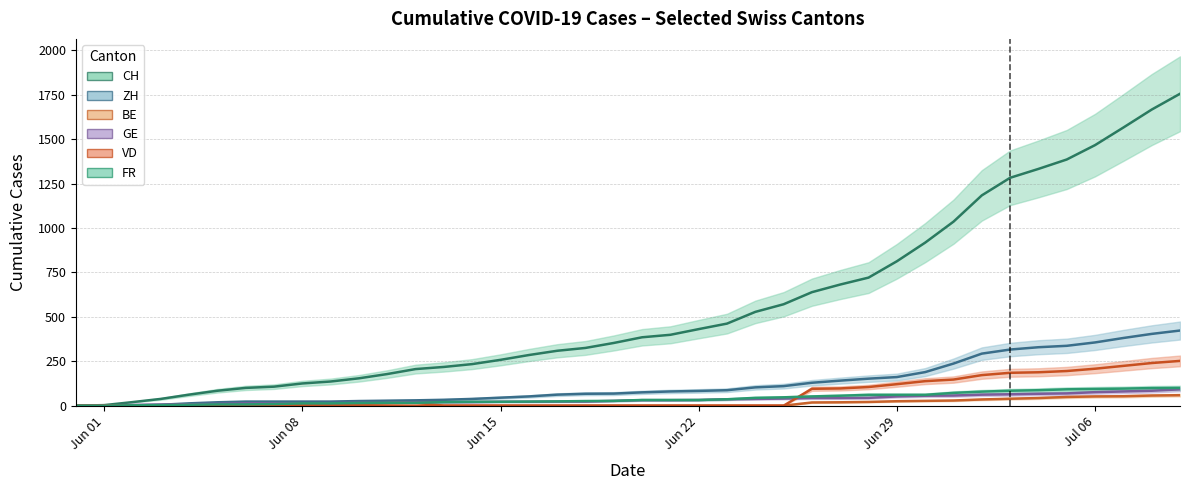

Which series has the largest range (max minus min)?

CH